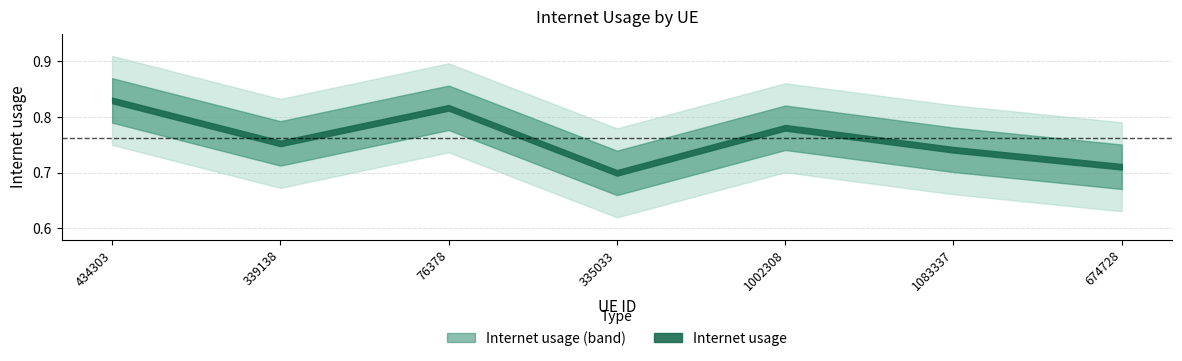

The chart shows a value of 0.8 at 76378. True or false?

True